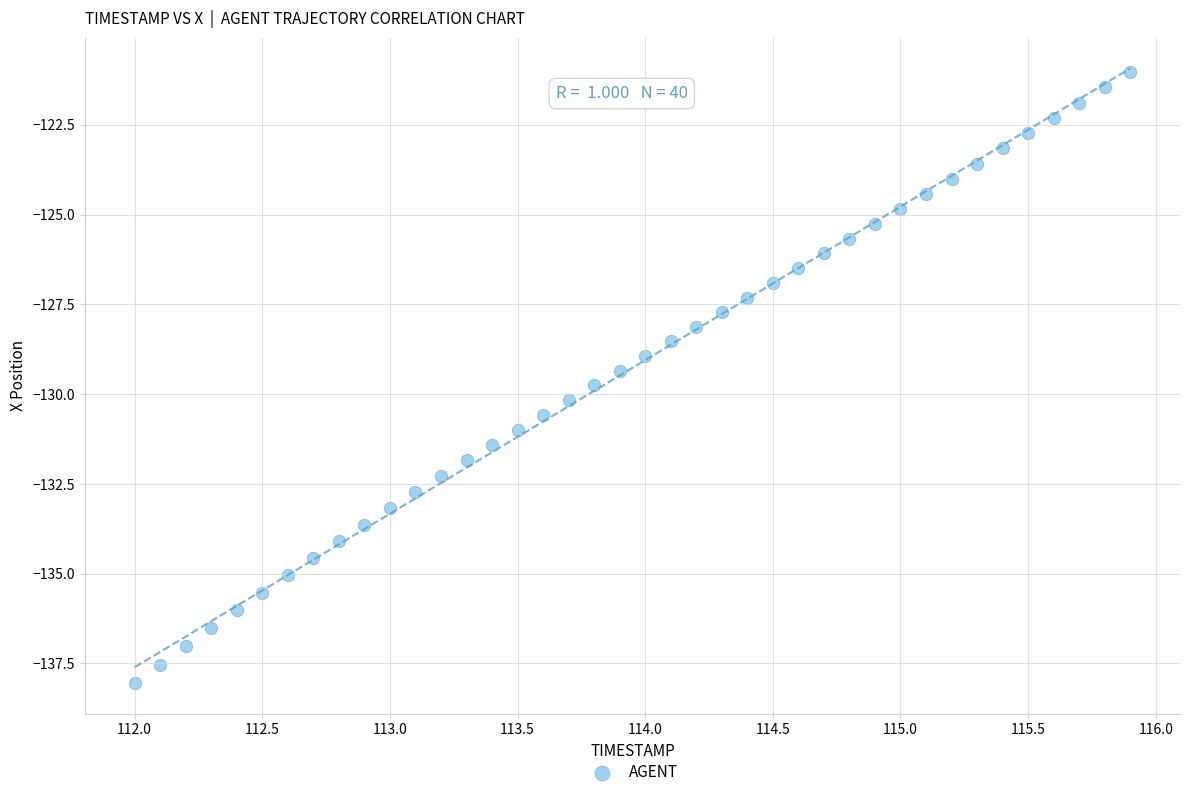

What is the range of Y values (max minus min)?

17.0